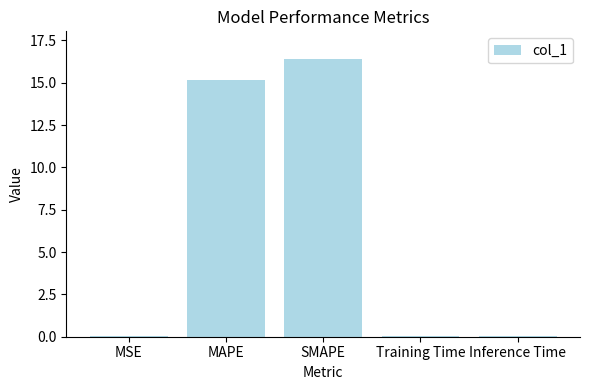

The value at MSE is 0.0. True or false?

True